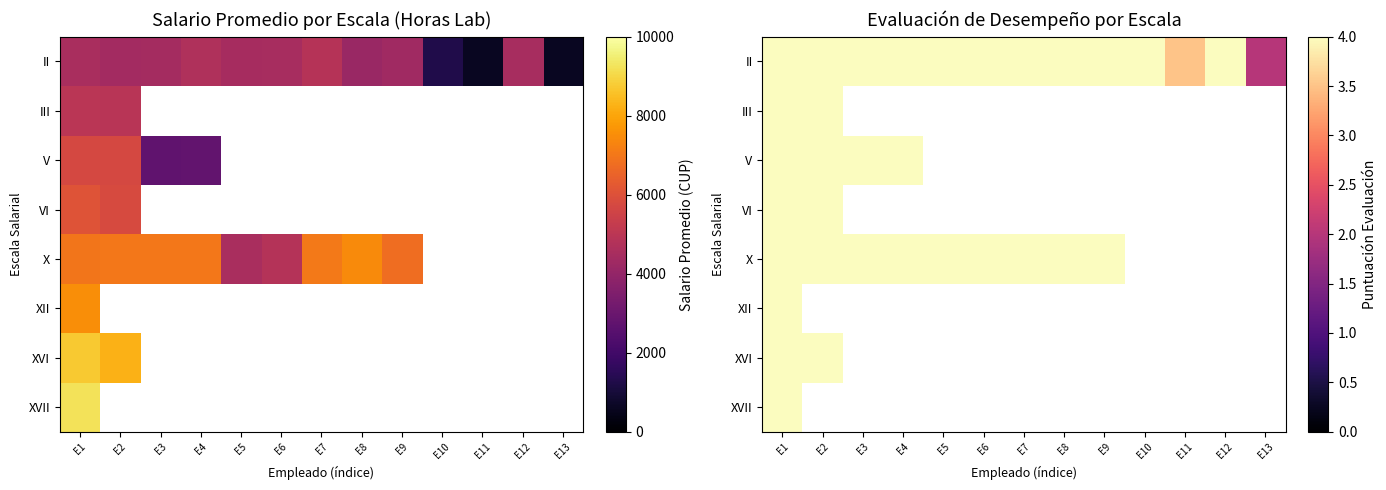

At which category is the sum across all series the highest?

E1